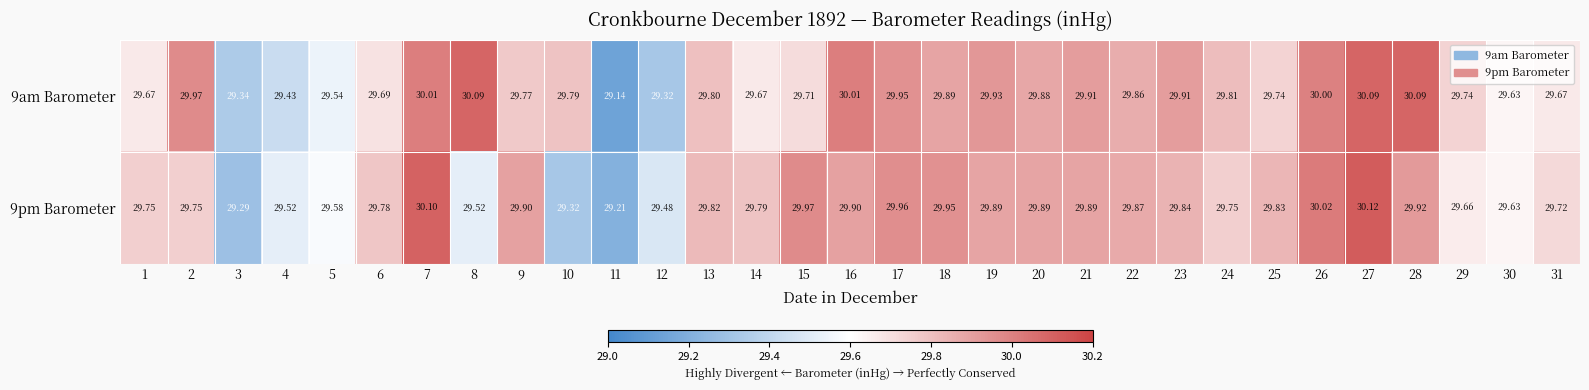

At 15, list the series in order from largest to smallest.

9pm Barometer, 9am Barometer